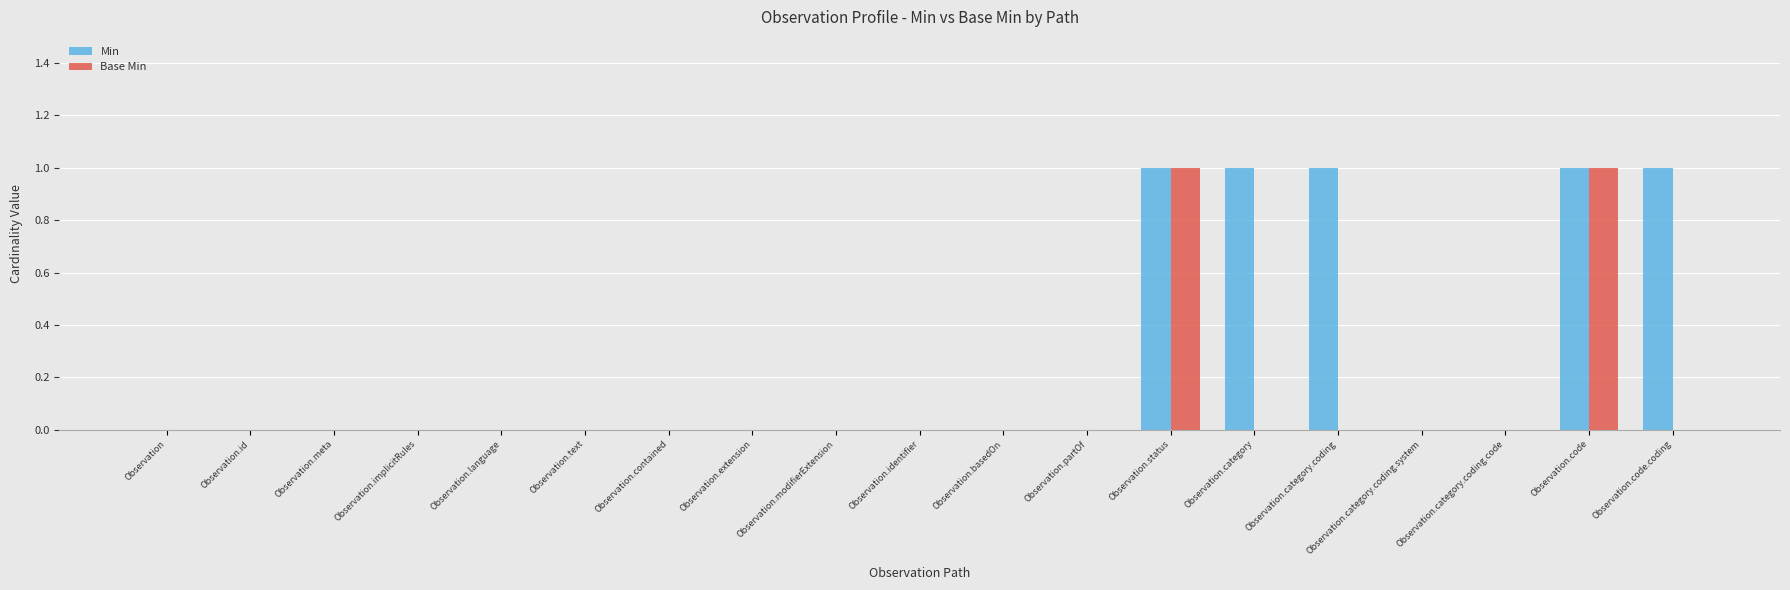

The Min series shows 0 at Observation.category.coding.code. True or false?

True